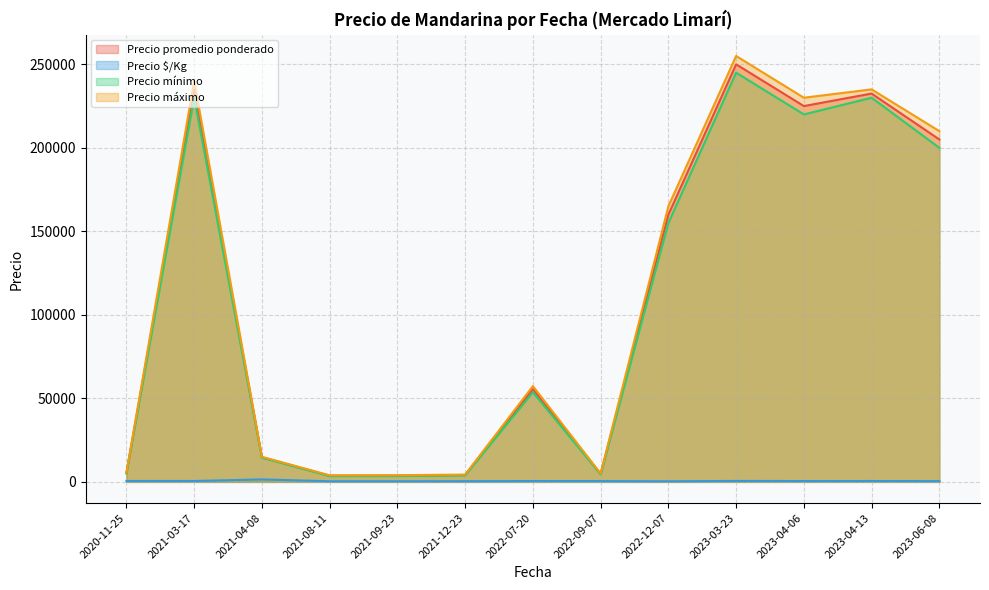

Does the chart have visible grid lines?

Yes